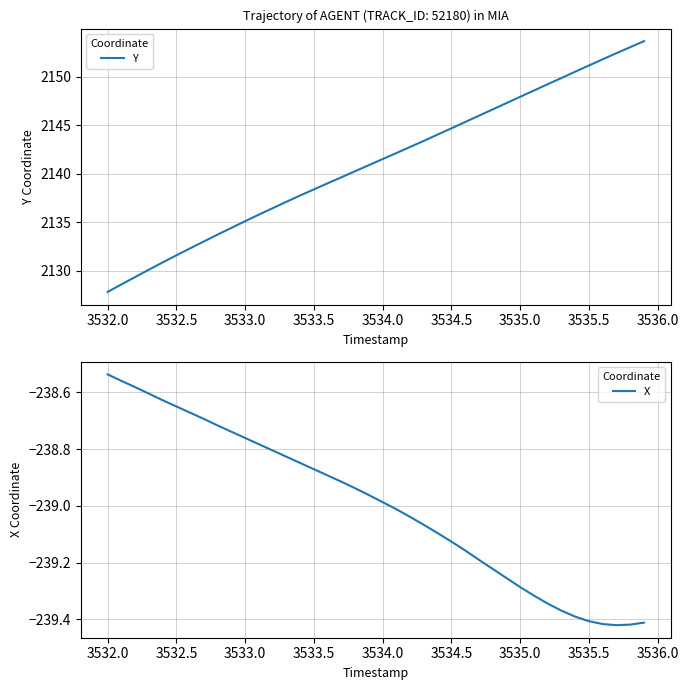

Read the Y value at 3535.5.

2151.2